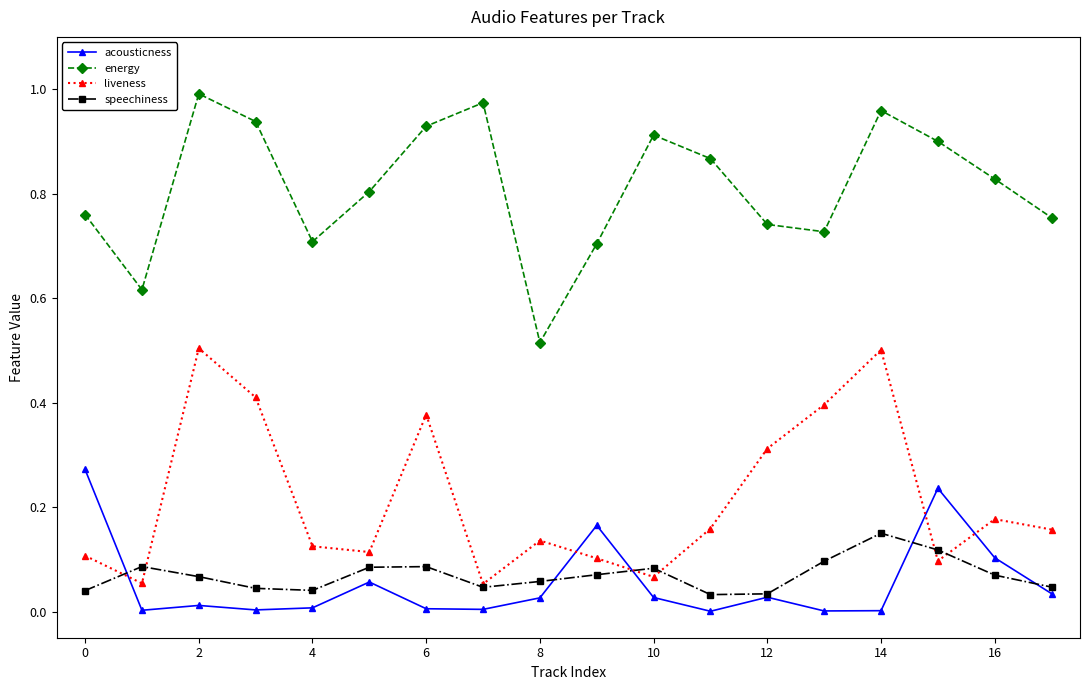

Rank the series by their maximum value, from lowest to highest.

speechiness, acousticness, liveness, energy